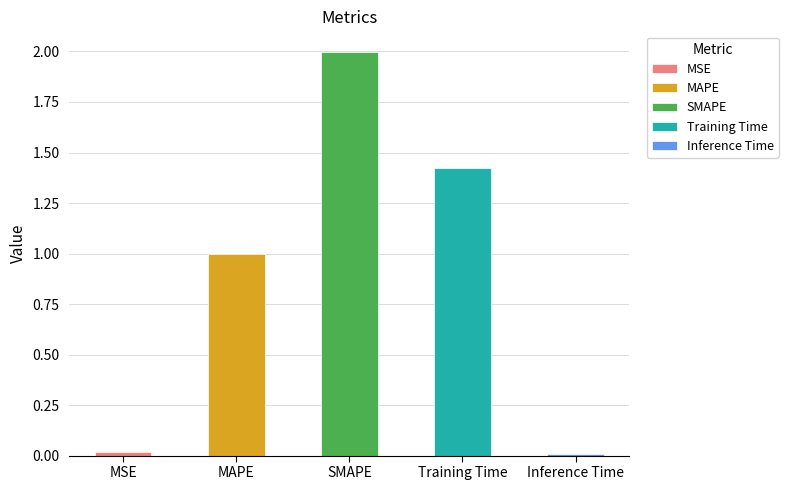

What is the average value?

0.9